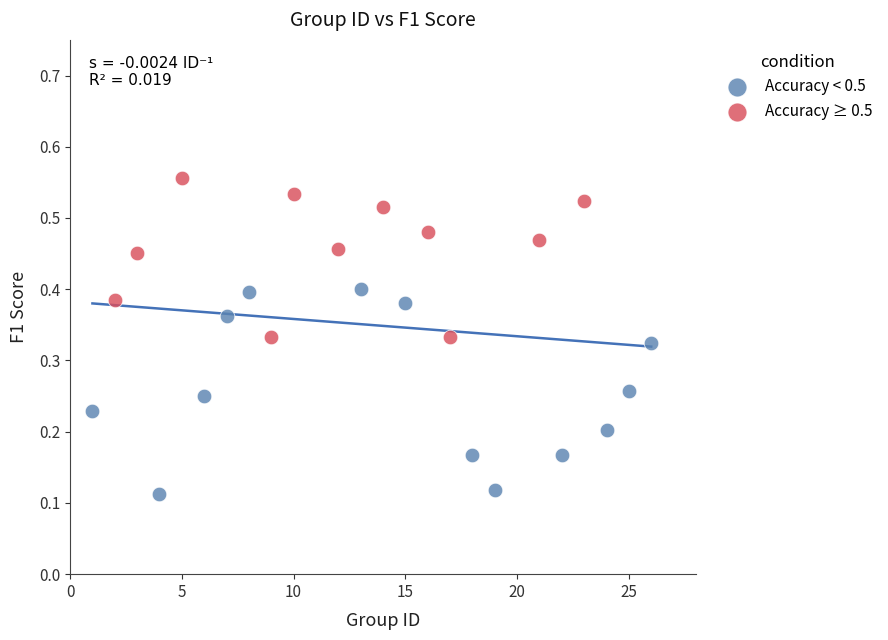

Which series reaches the minimum Y coordinate?

Accuracy < 0.5